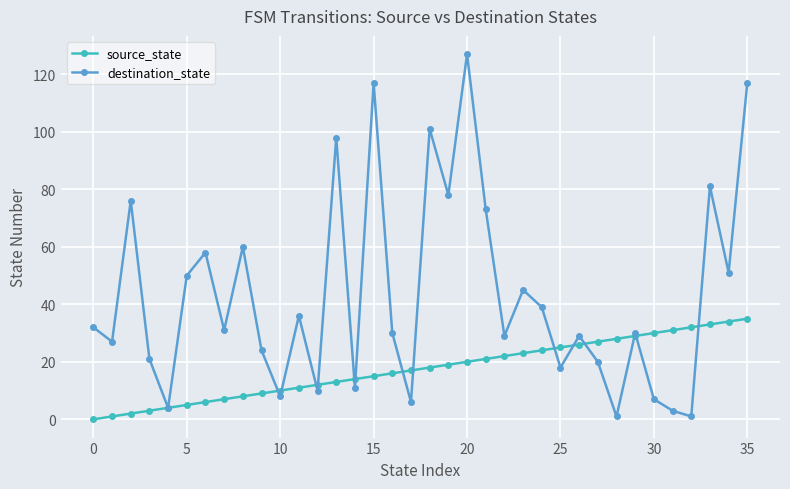

Which series has the largest total across all categories?

destination_state